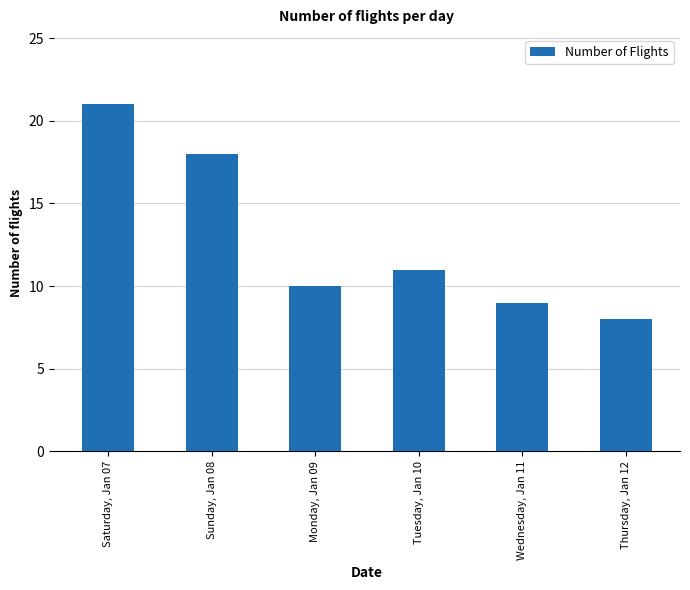

Are the bars horizontal?

No